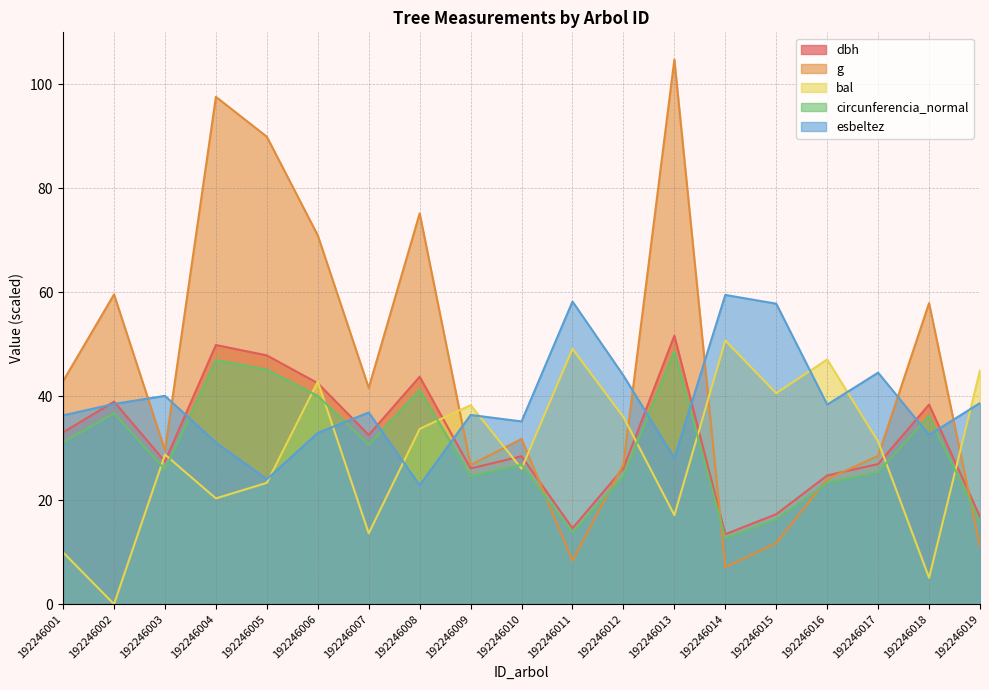

How many values in the esbeltez series exceed 36?

12